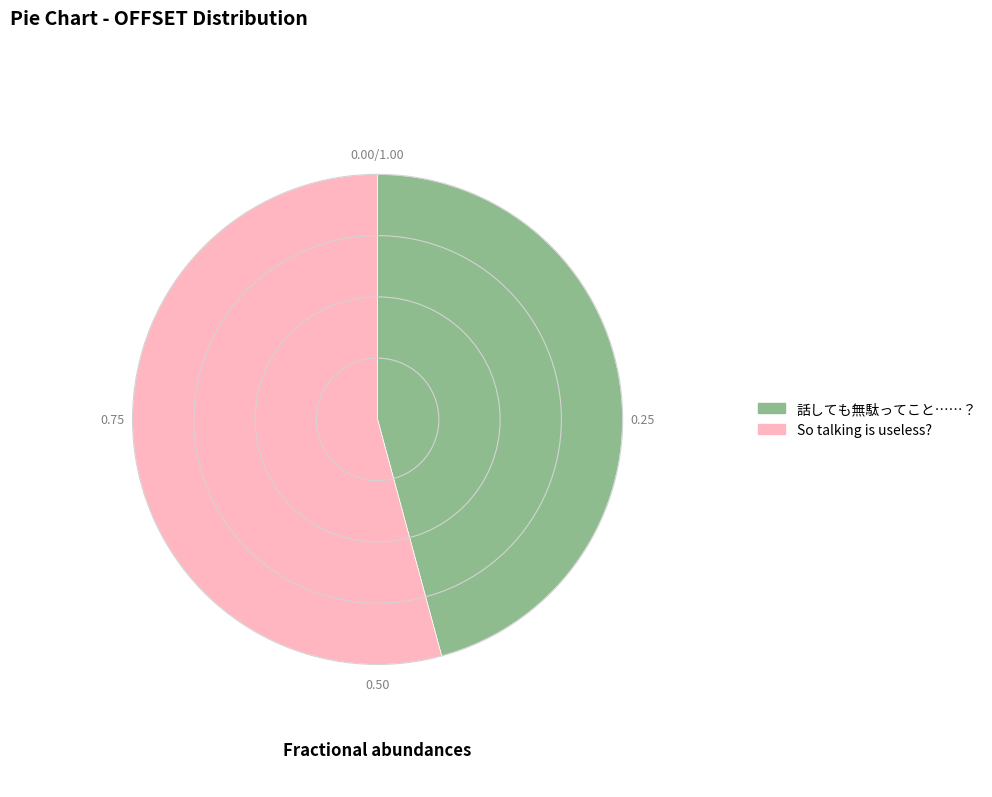

Is it true that 話しても無駄ってこと……？ is 46% of the pie?

True